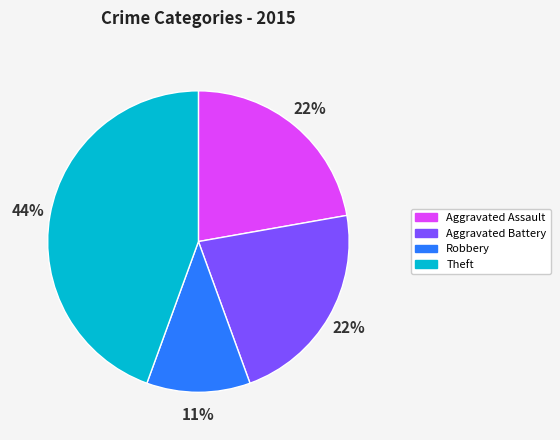

What is the largest slice in the pie chart?

Theft